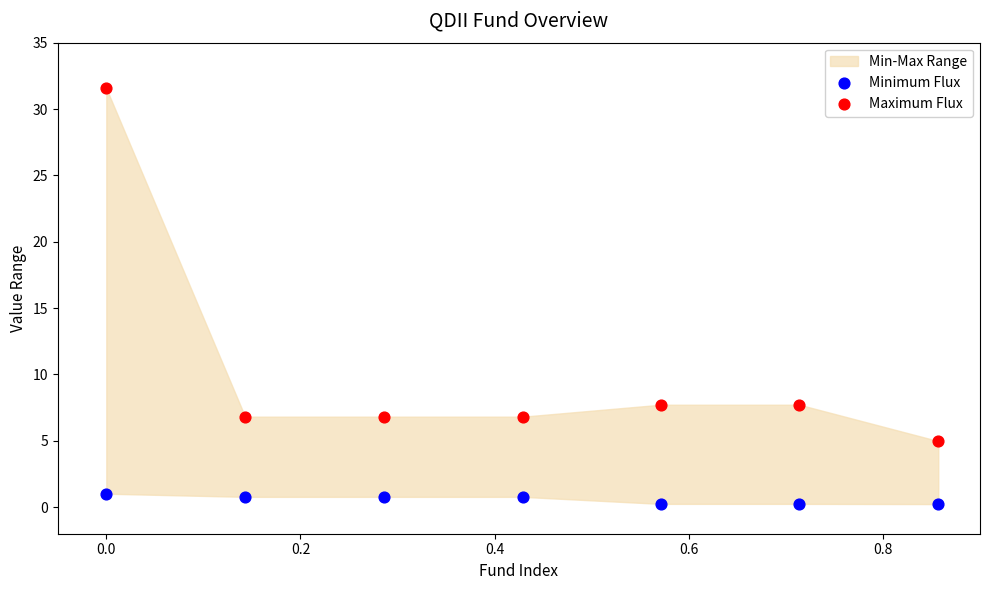

Which series has the widest spread of Y values?

Maximum Flux